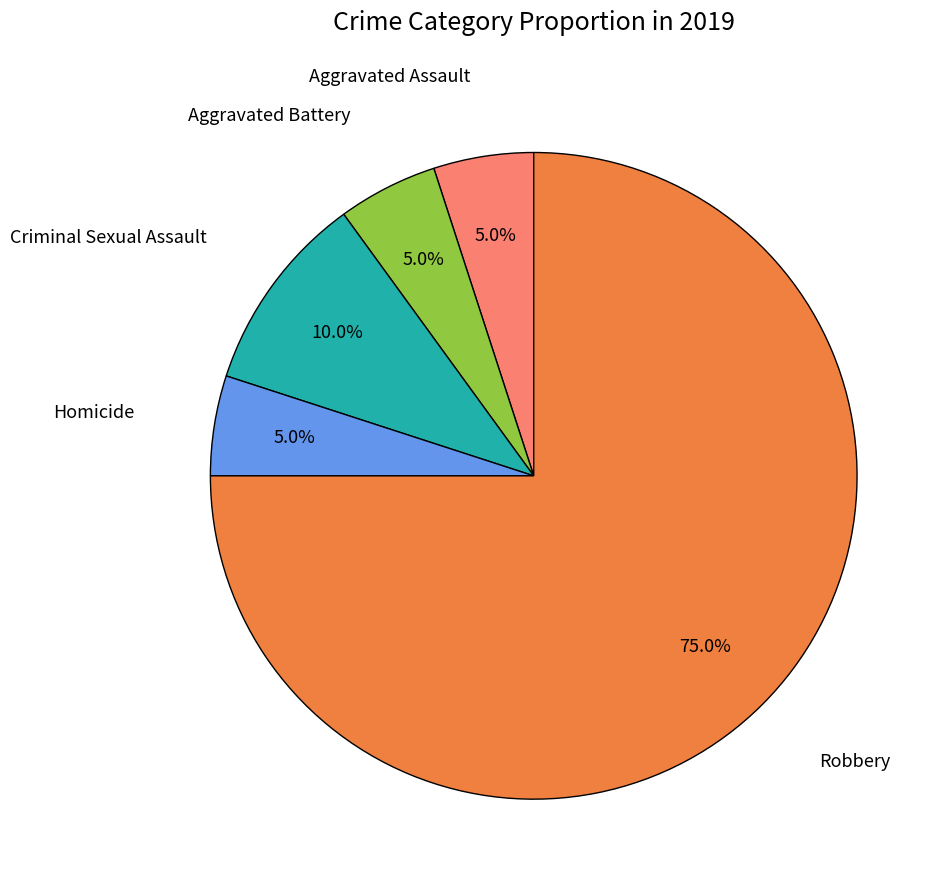

Does any single category account for the majority?

Yes